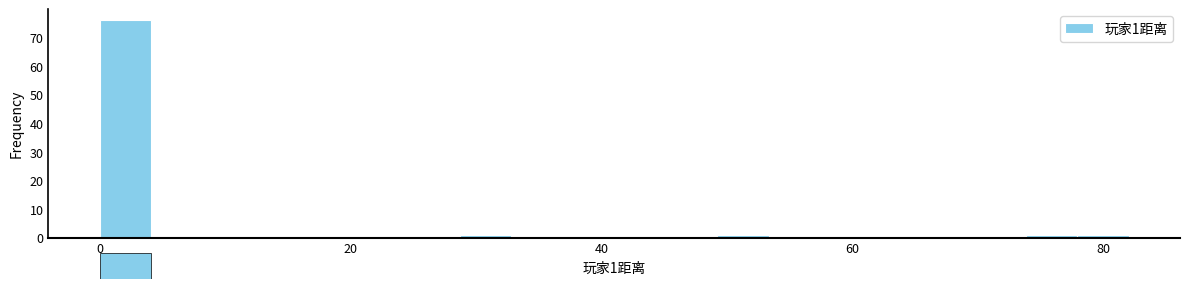

Read against the x-axis, roughly where is the centre of the tallest bar?

2